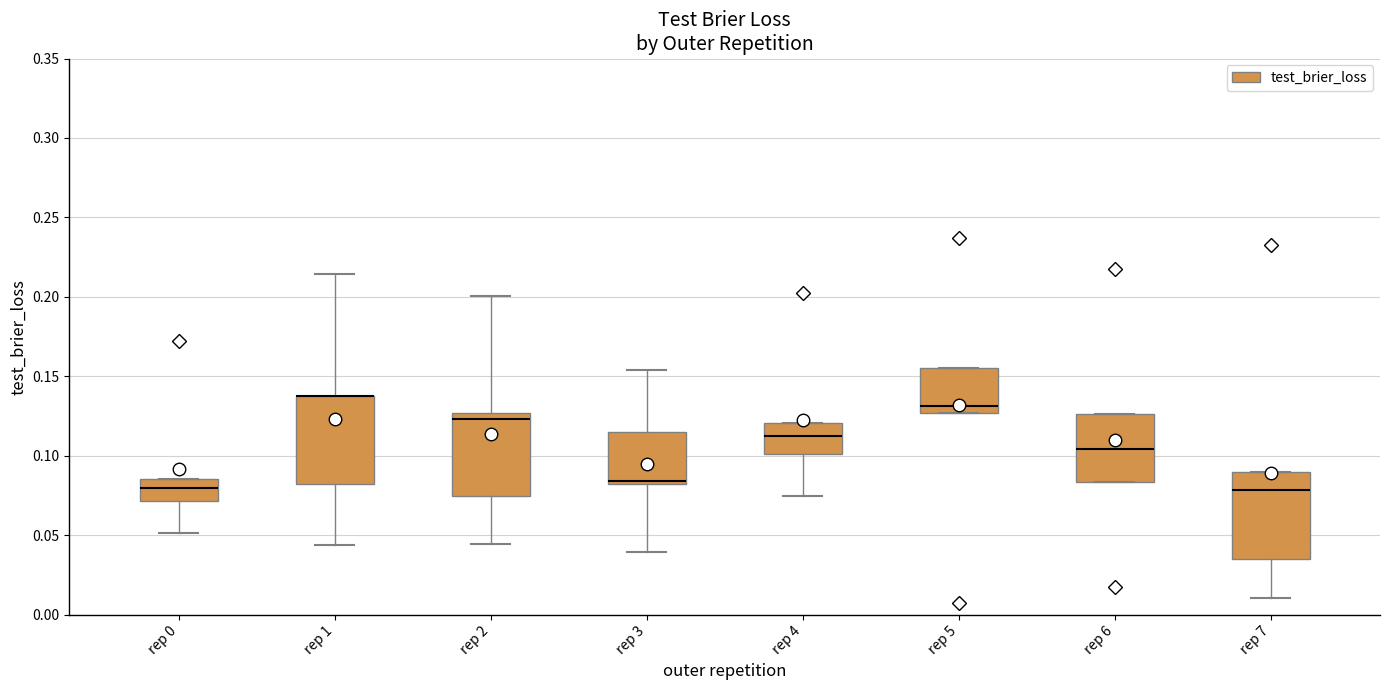

Reading left to right, read every box against the y-axis: the position of its median line, the range the box covers, and the ends of its whiskers. The values are not printed on the chart, so give them approximately, as read against the axis.

rep 0: median 0.080, box 0.070 to 0.085, whiskers 0.050 to 0.085
rep 1: median 0.140 (drawn on the box's upper edge), box 0.080 to 0.140, whiskers 0.045 to 0.215
rep 2: median 0.125 (just below the box's upper edge), box 0.075 to 0.125, whiskers 0.045 to 0.200
rep 3: median 0.085, box 0.085 to 0.115, whiskers 0.040 to 0.155
rep 4: median 0.110, box 0.100 to 0.120, whiskers 0.075 to 0.120
rep 5: median 0.130, box 0.125 to 0.155, whiskers 0.125 to 0.155
rep 6: median 0.105, box 0.085 to 0.125, whiskers 0.085 to 0.125
rep 7: median 0.080, box 0.035 to 0.090, whiskers 0.010 to 0.090